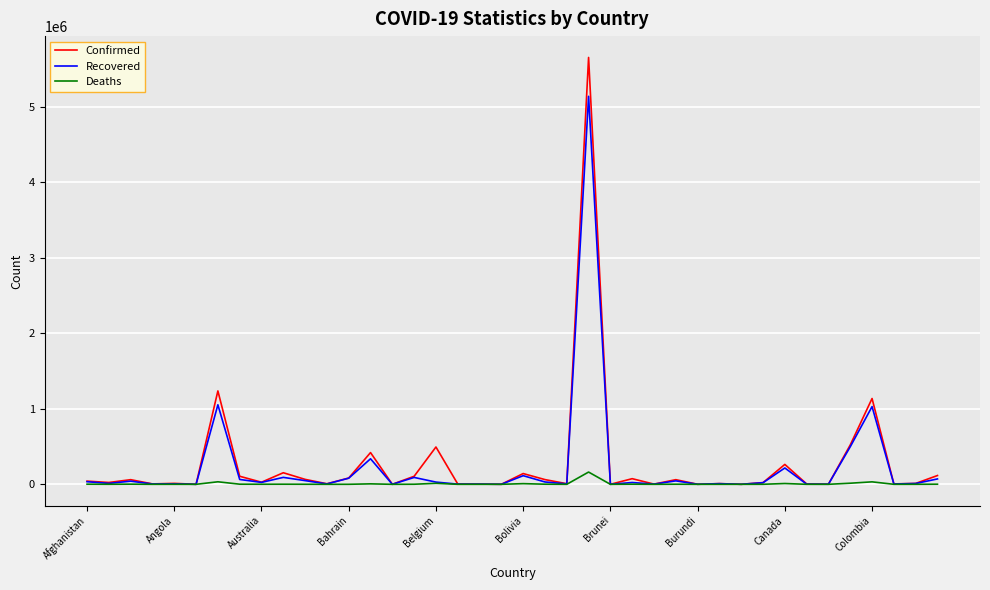

What is the sum of all Recovered values?

9155112